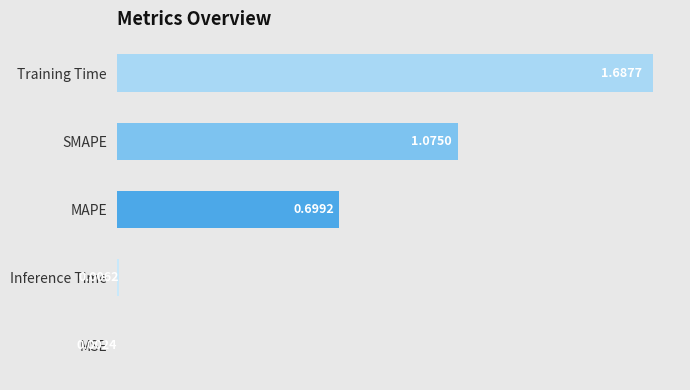

At which category does the chart reach its peak across all series?

Training Time